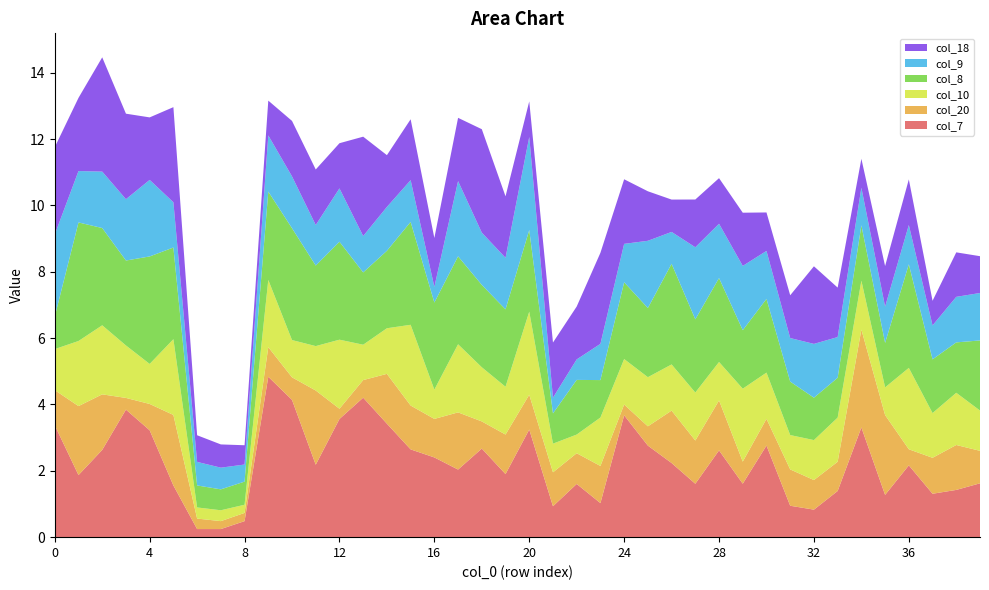

Reading right to left, what are all the values shown in this chart?

col_7: 39=1.6	38=1.4	37=1.3	36=2.2	35=1.3	34=3.3	33=1.4	32=0.8	31=0.9	30=2.8	29=1.6	28=2.6	27=1.6	26=2.2	25=2.8	24=3.7	23=1.0	22=1.6	21=0.9	20=3.2	19=1.9	18=2.7	17=2.0	16=2.4	15=2.6	14=3.4	13=4.2	12=3.6	11=2.2	10=4.1	9=4.8	8=0.5	7=0.2	6=0.2	5=1.6	4=3.2	3=3.8	2=2.6	1=1.9	0=3.4
col_20: 39=1.0	38=1.4	37=1.1	36=0.5	35=2.4	34=3.0	33=0.9	32=0.9	31=1.1	30=0.8	29=0.7	28=1.5	27=1.3	26=1.6	25=0.6	24=0.3	23=1.1	22=0.9	21=1.0	20=1.0	19=1.2	18=0.8	17=1.7	16=1.2	15=1.3	14=1.5	13=0.5	12=0.3	11=2.2	10=0.7	9=0.9	8=0.2	7=0.2	6=0.3	5=2.1	4=0.8	3=0.4	2=1.7	1=2.1	0=1.1
col_10: 39=1.2	38=1.6	37=1.3	36=2.5	35=0.8	34=1.5	33=1.3	32=1.2	31=1.0	30=1.4	29=2.2	28=1.2	27=1.4	26=1.4	25=1.5	24=1.4	23=1.5	22=0.6	21=0.9	20=2.5	19=1.4	18=1.6	17=2.1	16=0.9	15=2.4	14=1.4	13=1.1	12=2.1	11=1.3	10=1.1	9=2.0	8=0.2	7=0.3	6=0.3	5=2.3	4=1.2	3=1.6	2=2.1	1=2.0	0=1.2
col_8: 39=2.1	38=1.5	37=1.6	36=3.1	35=1.3	34=1.7	33=1.2	32=1.3	31=1.6	30=2.2	29=1.8	28=2.5	27=2.2	26=3.0	25=2.1	24=2.3	23=1.1	22=1.6	21=0.9	20=2.5	19=2.3	18=2.5	17=2.7	16=2.6	15=3.1	14=2.3	13=2.2	12=3.0	11=2.4	10=3.4	9=2.7	8=0.7	7=0.6	6=0.7	5=2.8	4=3.2	3=2.6	2=2.9	1=3.6	0=1.0
col_9: 39=1.4	38=1.4	37=1.0	36=1.2	35=1.1	34=1.1	33=1.2	32=1.6	31=1.3	30=1.4	29=1.9	28=1.6	27=2.2	26=1.0	25=2.0	24=1.2	23=1.1	22=0.6	21=0.5	20=2.8	19=1.6	18=1.6	17=2.3	16=0.5	15=1.3	14=1.3	13=1.1	12=1.6	11=1.2	10=1.6	9=1.7	8=0.5	7=0.7	6=0.7	5=1.4	4=2.3	3=1.8	2=1.7	1=1.5	0=2.5
col_18: 39=1.1	38=1.3	37=0.7	36=1.4	35=1.2	34=0.9	33=1.5	32=2.3	31=1.3	30=1.2	29=1.6	28=1.4	27=1.4	26=1.0	25=1.5	24=1.9	23=2.7	22=1.6	21=1.7	20=1.1	19=1.9	18=3.1	17=1.9	16=1.5	15=1.8	14=1.6	13=3.0	12=1.4	11=1.7	10=1.7	9=1.0	8=0.6	7=0.7	6=0.8	5=2.9	4=1.9	3=2.6	2=3.4	1=2.2	0=2.6